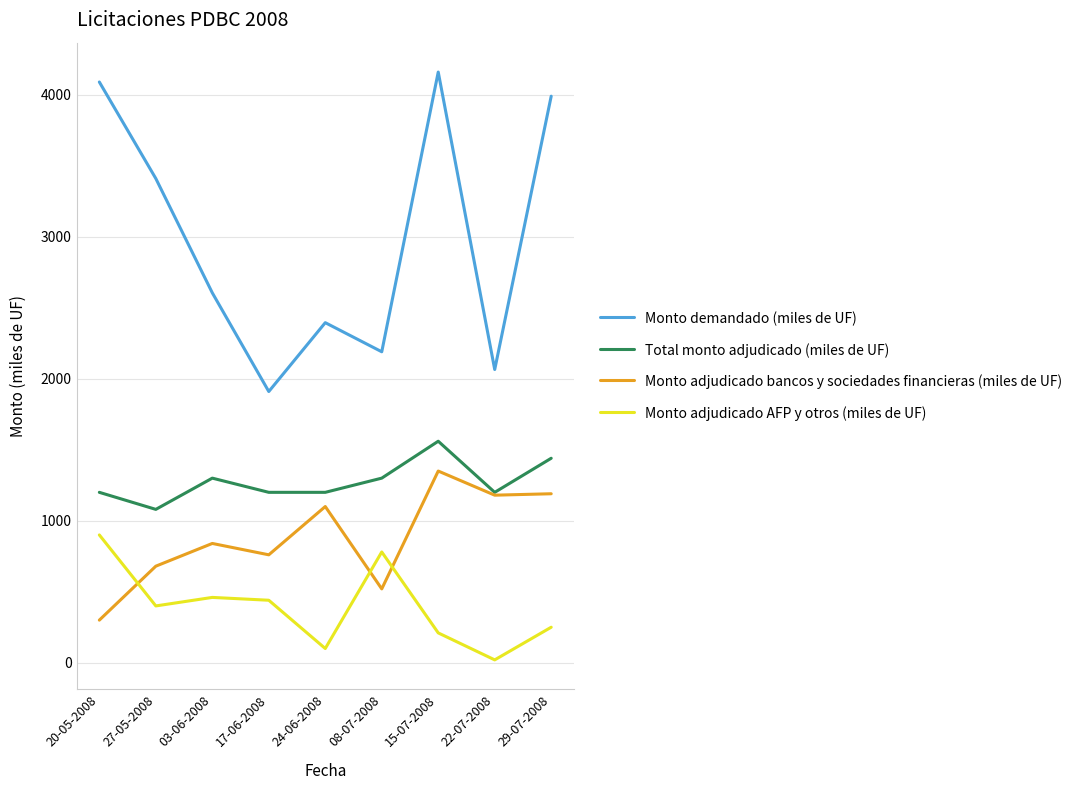

True or false: Monto adjudicado AFP y otros (miles de UF) and Monto demandado (miles de UF) cross at least once.

False